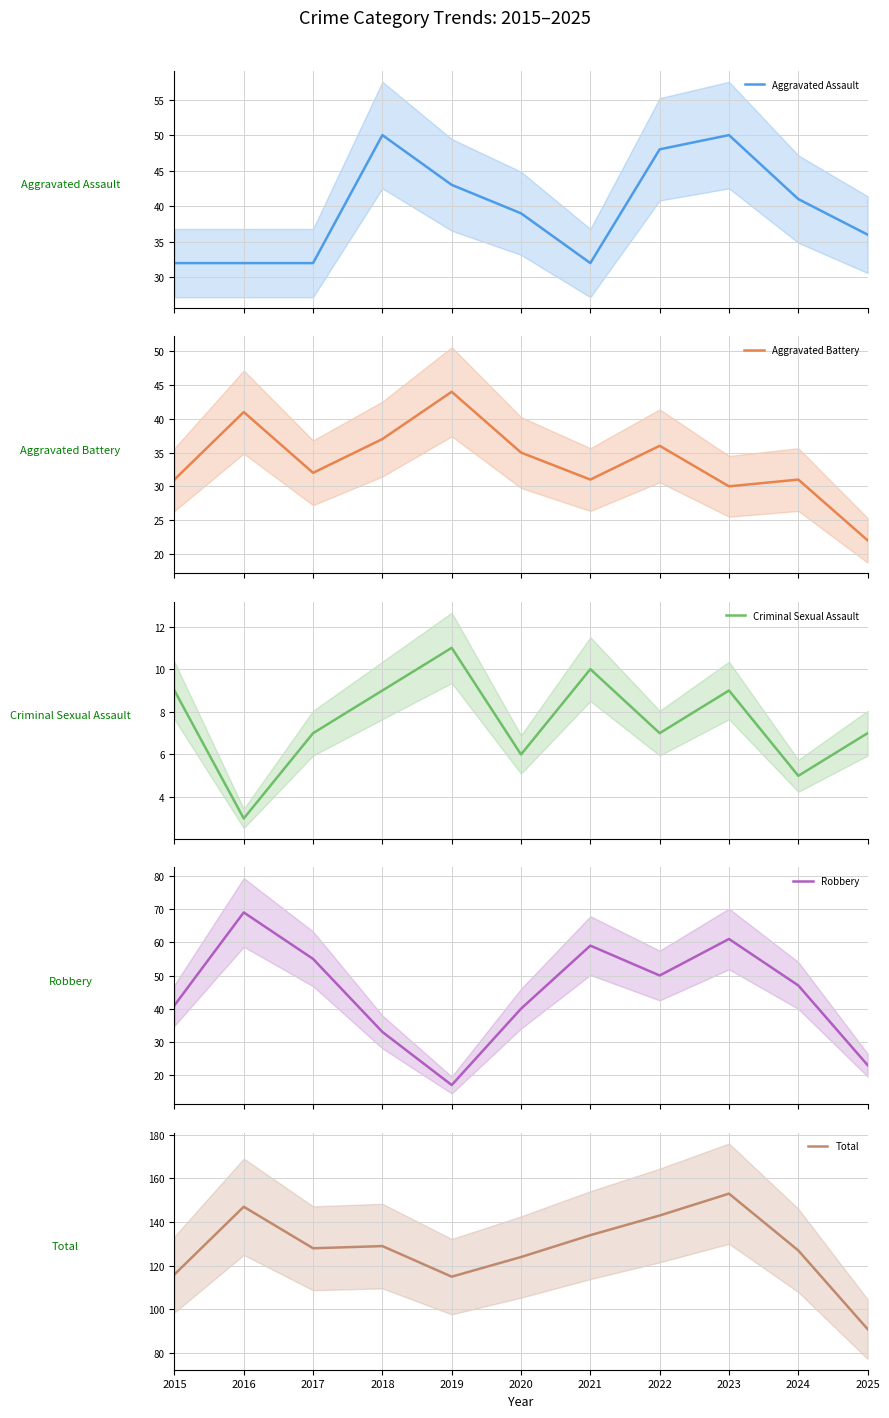

At which label does Aggravated Battery first exceed 32?

2016